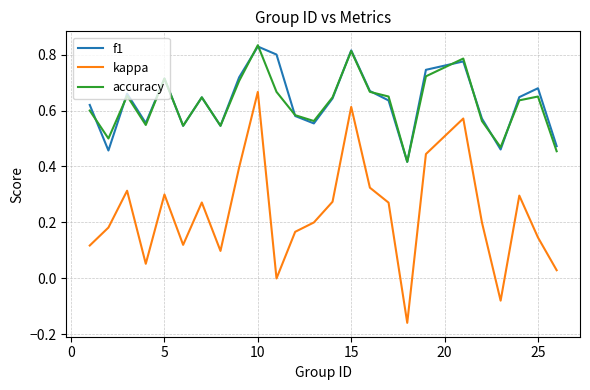

What are all the series names shown in the legend?

f1, kappa, accuracy